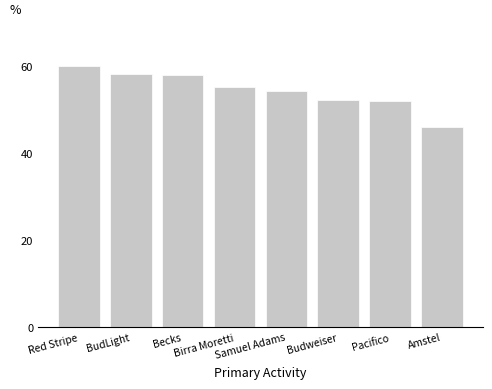

Which category has the lowest value across all series?

Amstel